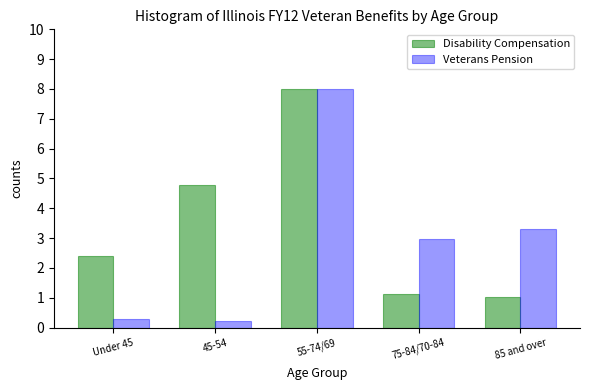

Reading left to right, what are all the values shown in this chart?

Disability Compensation: 2.4	4.8	8.0	1.1	1.0
Veterans Pension: 0.3	0.2	8.0	3.0	3.3